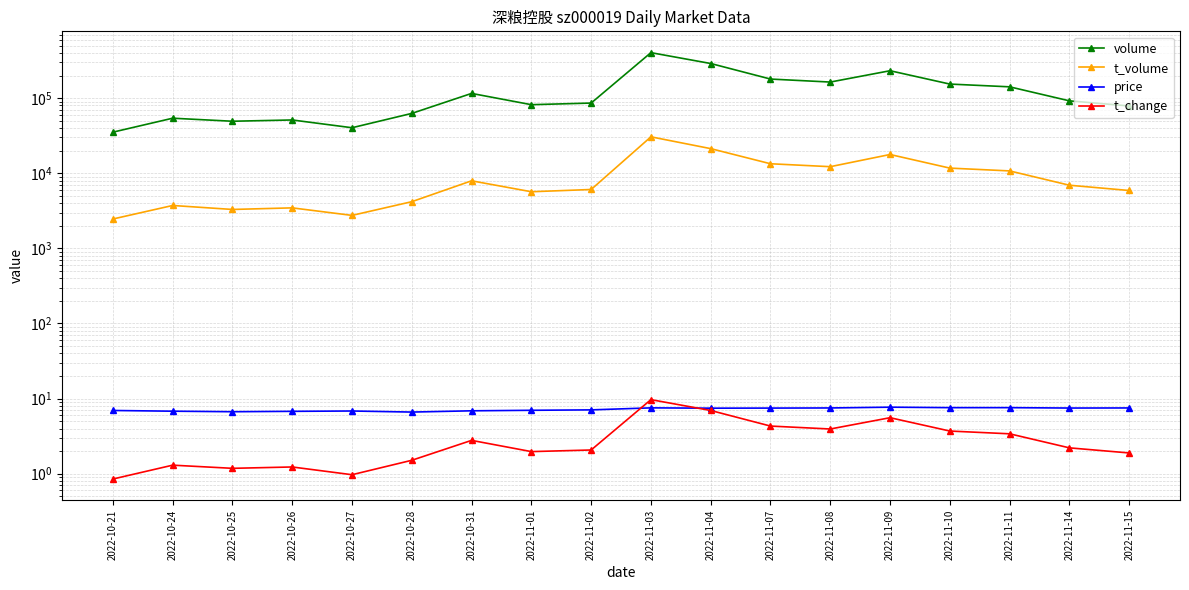

Where does the price series first go above 7?

2022-11-02